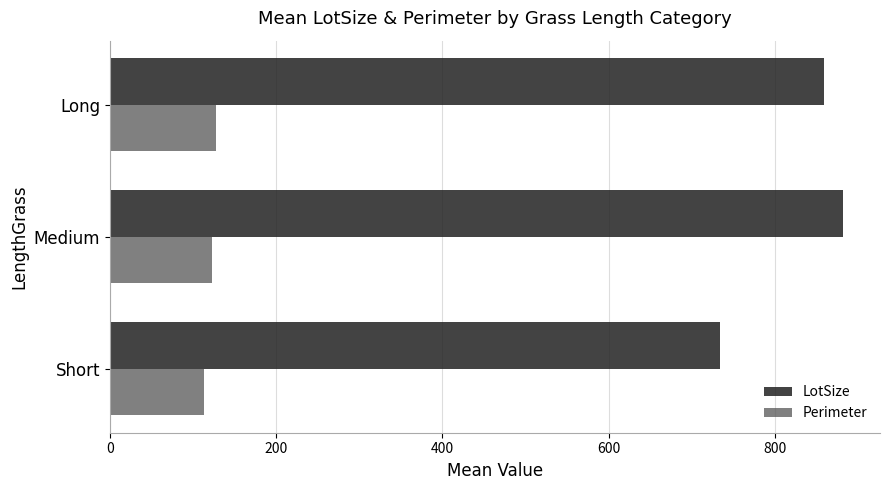

What is the difference between the highest and lowest values at Long?

730.7